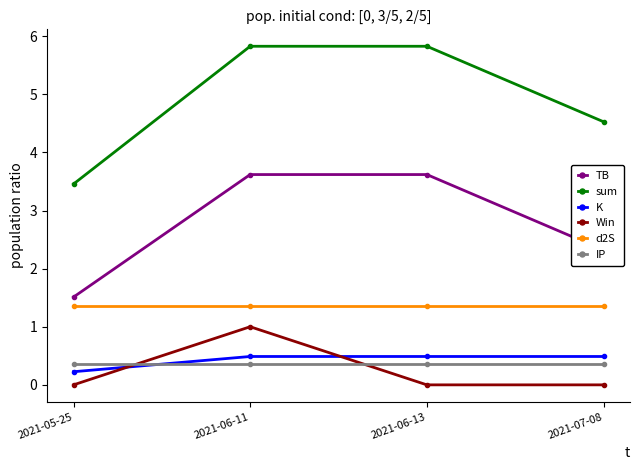

At how many categories does at least one series exceed 1?

4